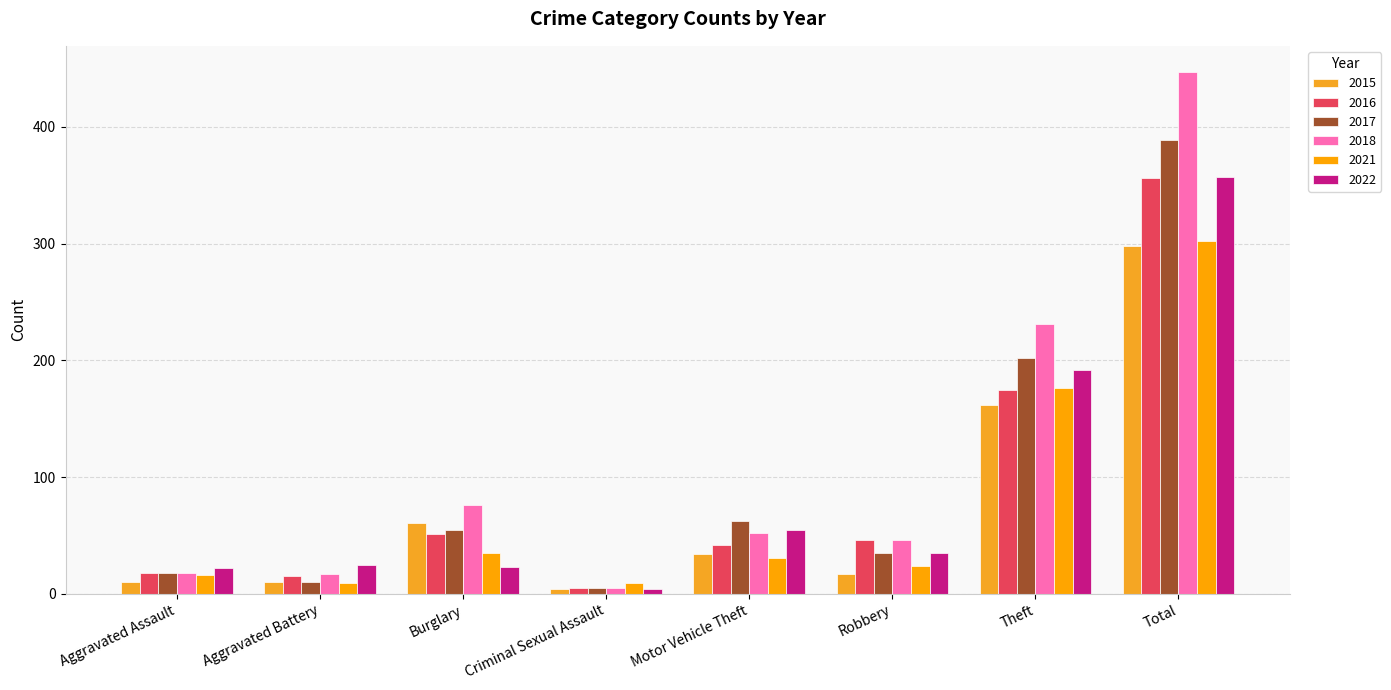

Is the value of 2017 at Burglary greater than the value of 2015 at Motor Vehicle Theft?

Yes